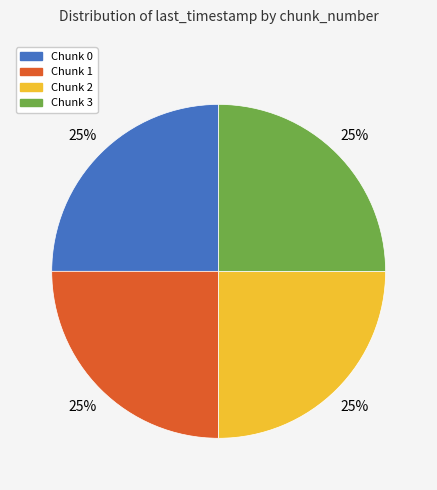

Does any single category account for the majority?

No